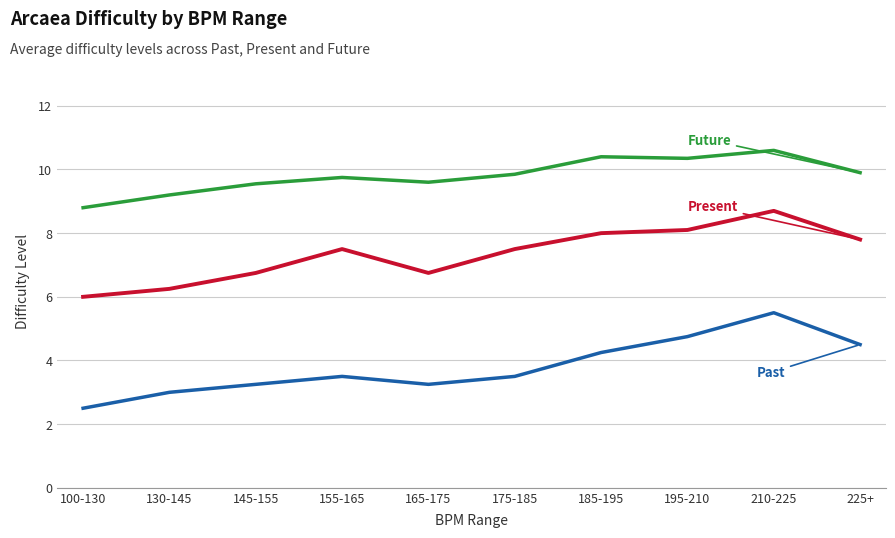

At which category is the sum across all series the highest?

210-225